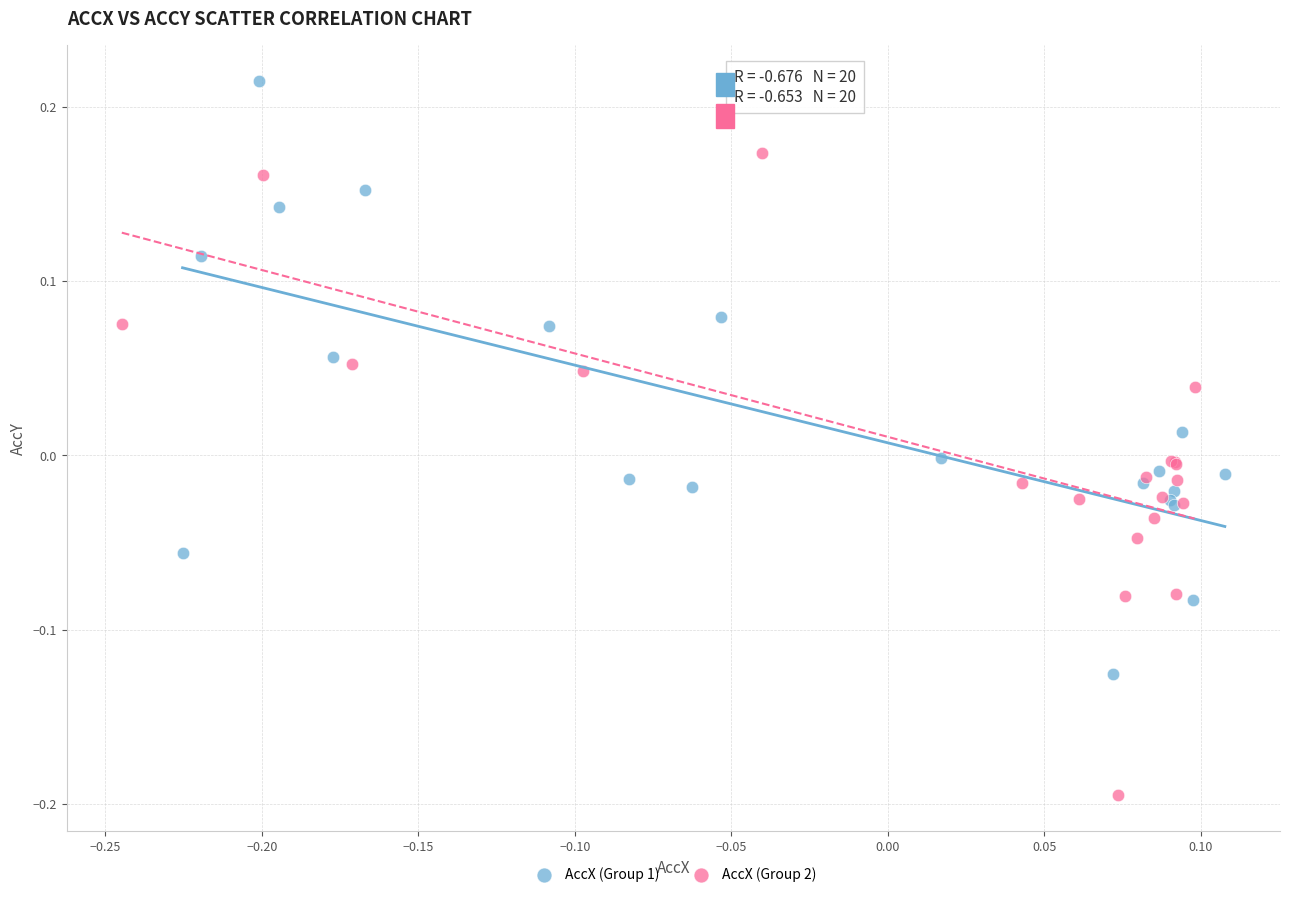

Which series reaches the maximum Y coordinate?

AccX (Group 1)